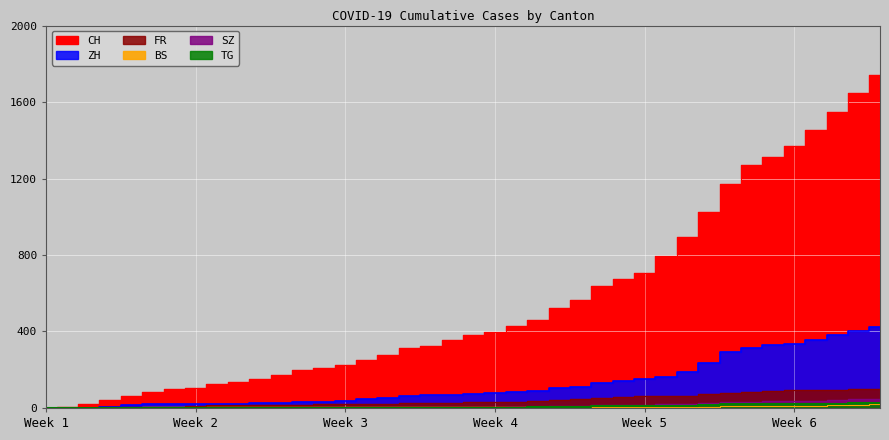

What is the difference between the ZH values at 2020-06-21 and 2020-06-24?

23